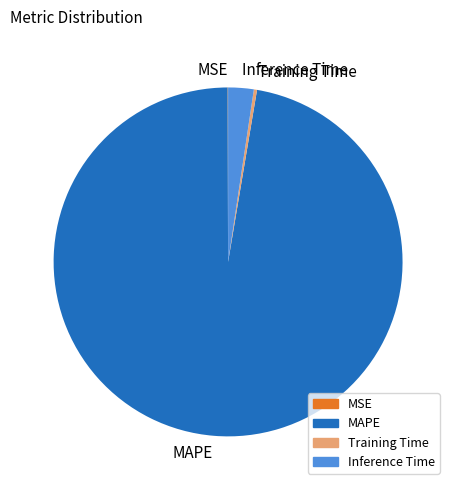

Between MAPE and Inference Time, which is larger?

MAPE